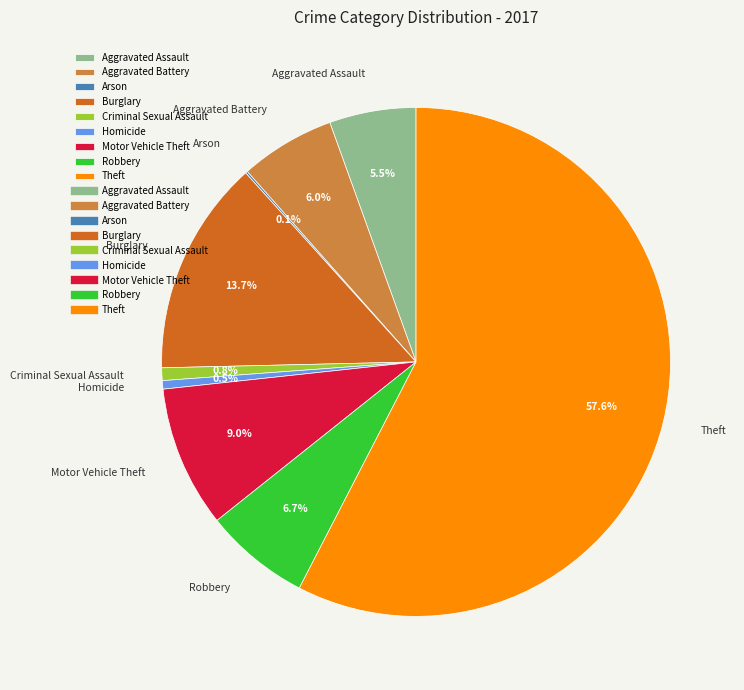

Between Motor Vehicle Theft and Homicide, which is larger?

Motor Vehicle Theft